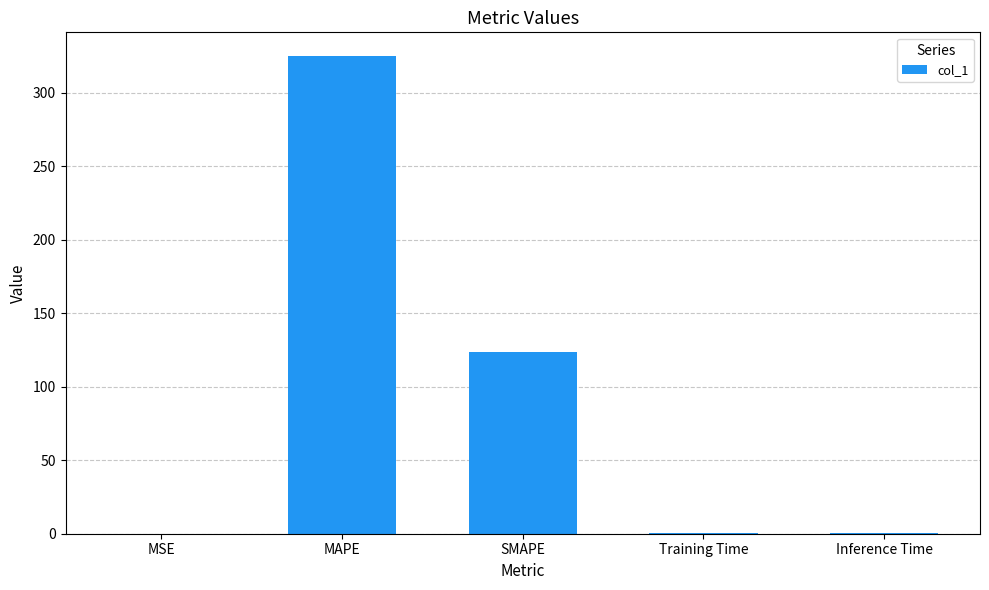

Where is the data nearest to the value 162?

SMAPE